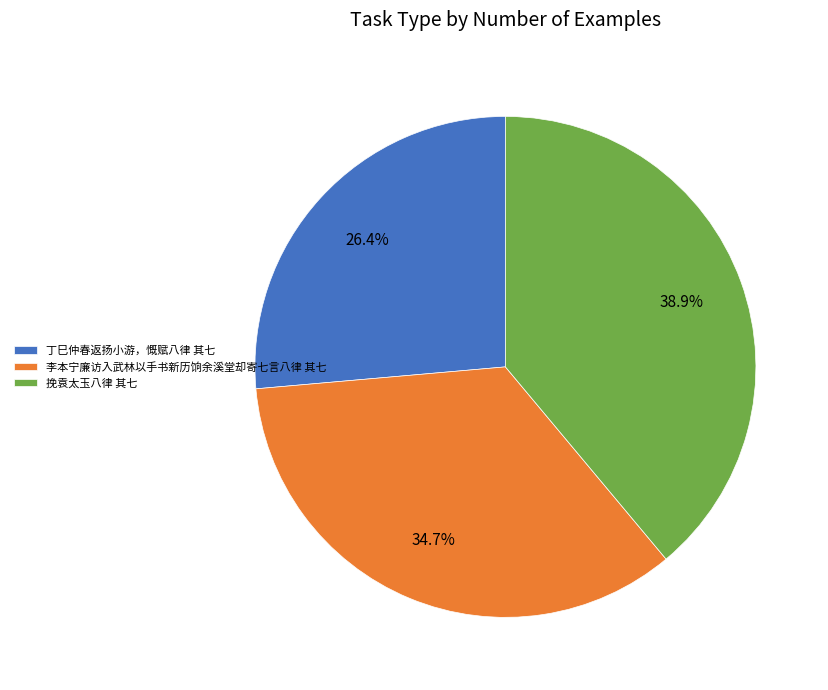

How many slices are in this pie chart?

3